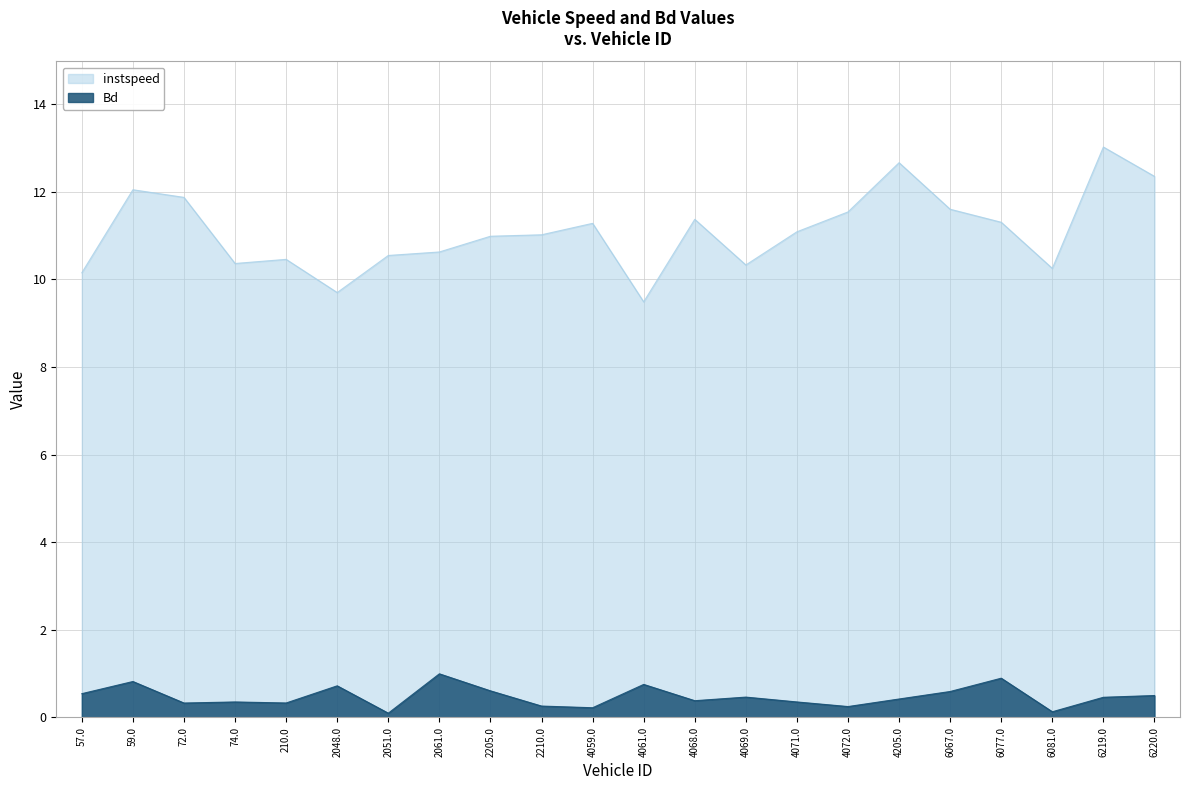

What is the difference between the highest and lowest values at 6067.0?

11.0